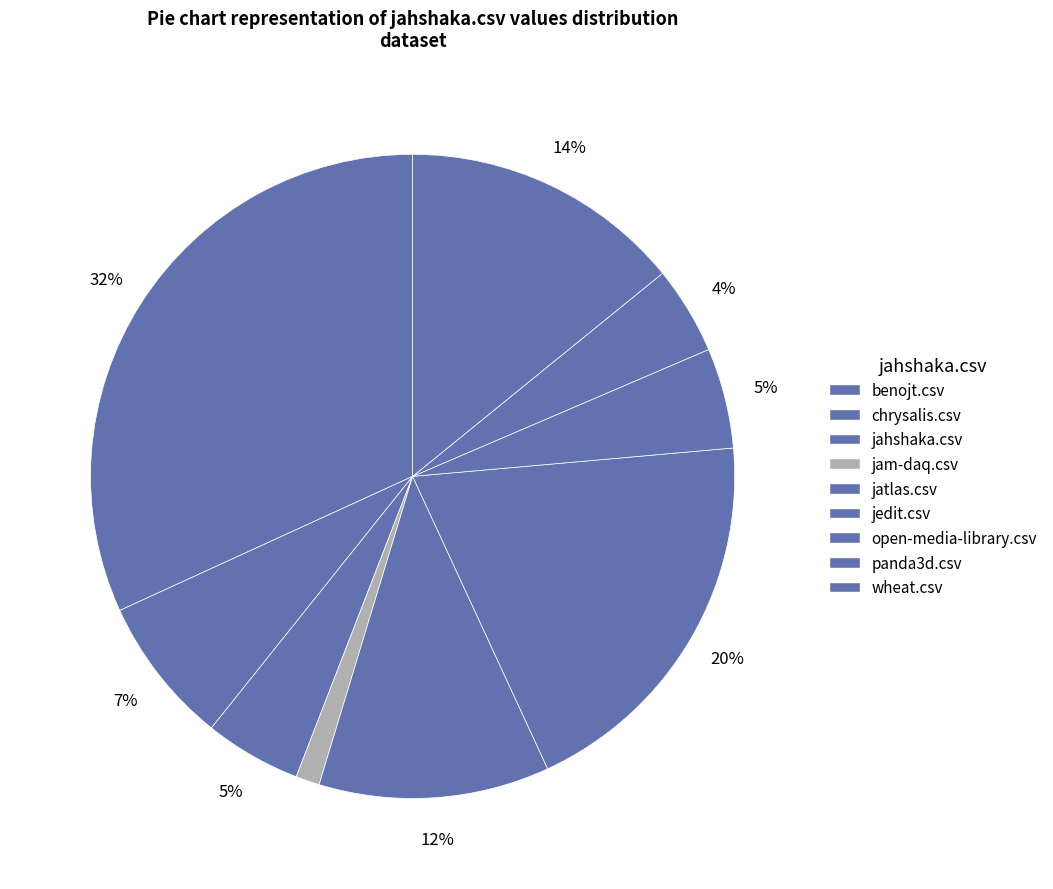

How many slices are in this pie chart?

9